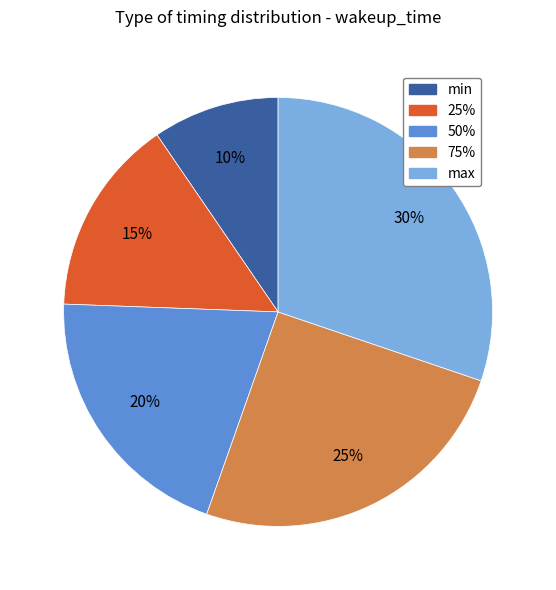

How much of the chart is everything except 75%?

74.8%